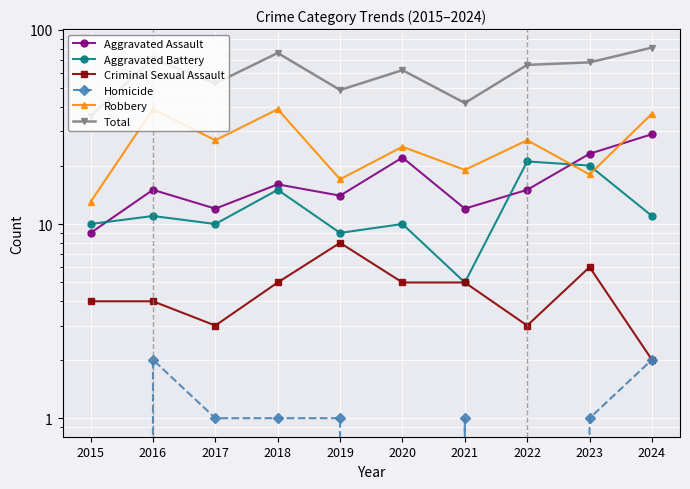

What is the sum of the Aggravated Assault values at 2021 and 2018?

28